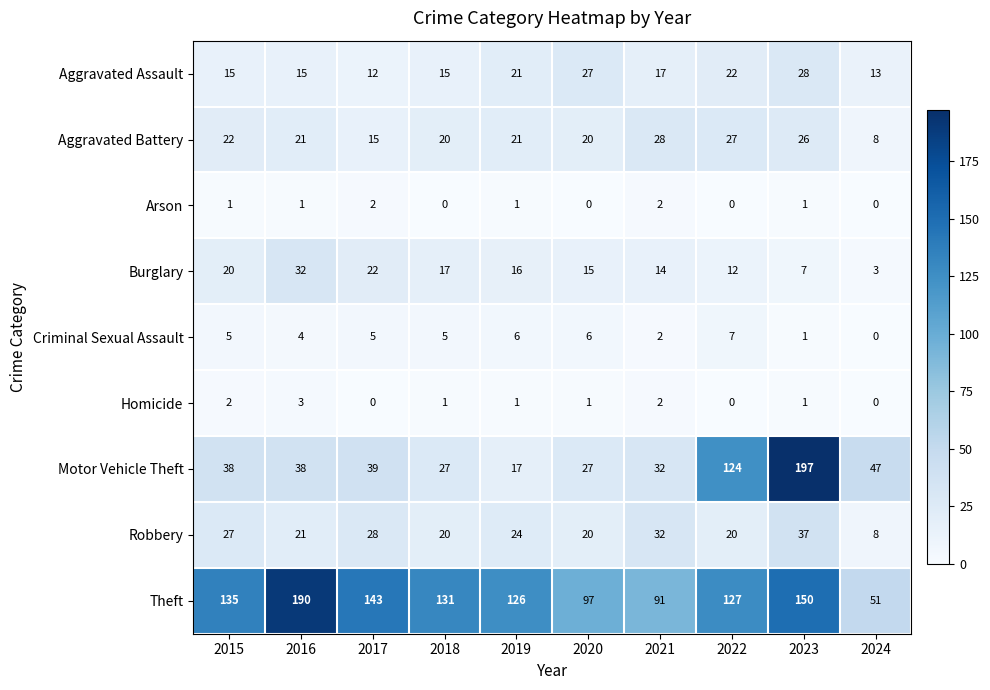

Which series has the largest range (max minus min)?

Motor Vehicle Theft